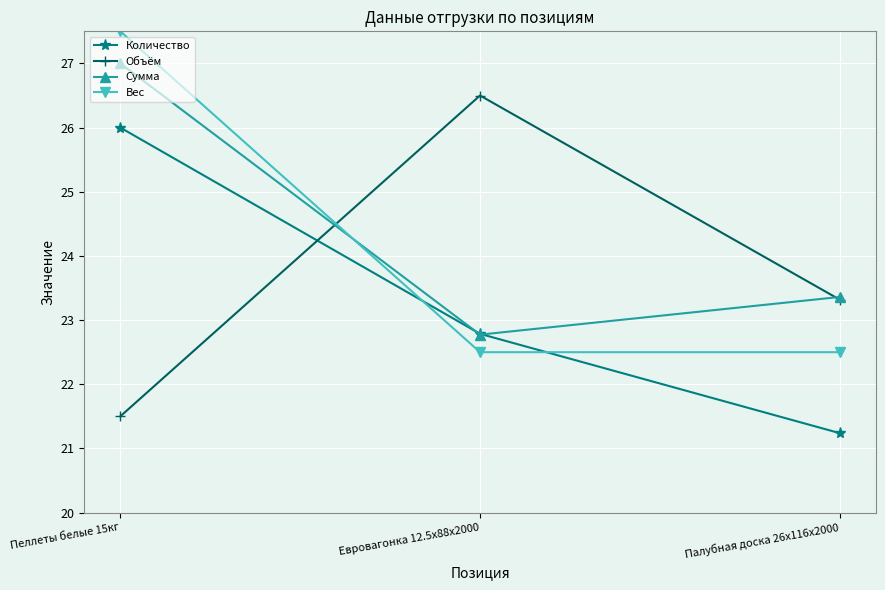

What is the value of the Вес point at the 2nd from the left?

22.5